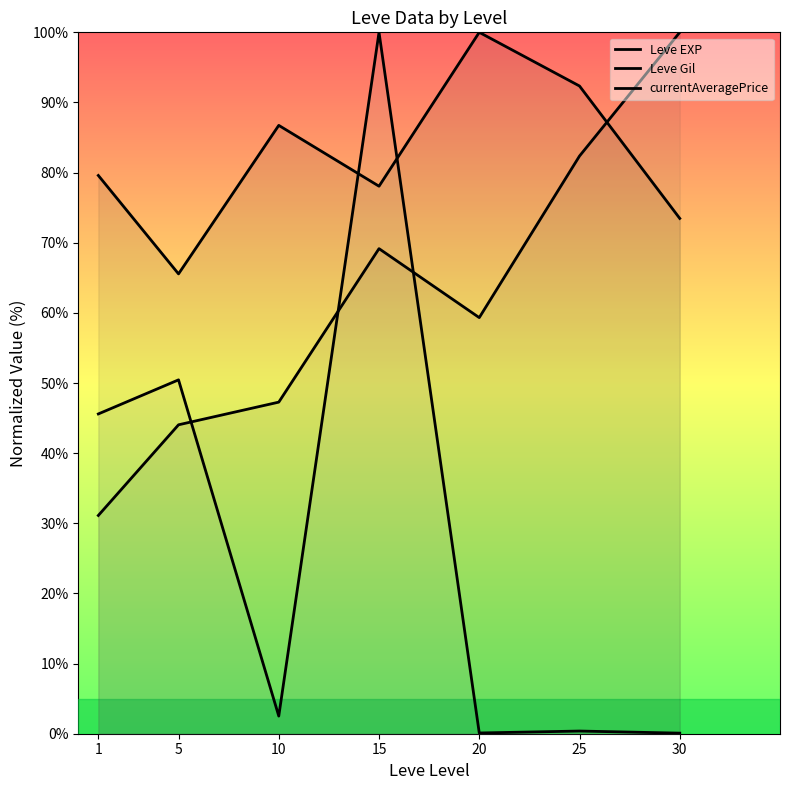

How many data points in currentAveragePrice are above 2?

4